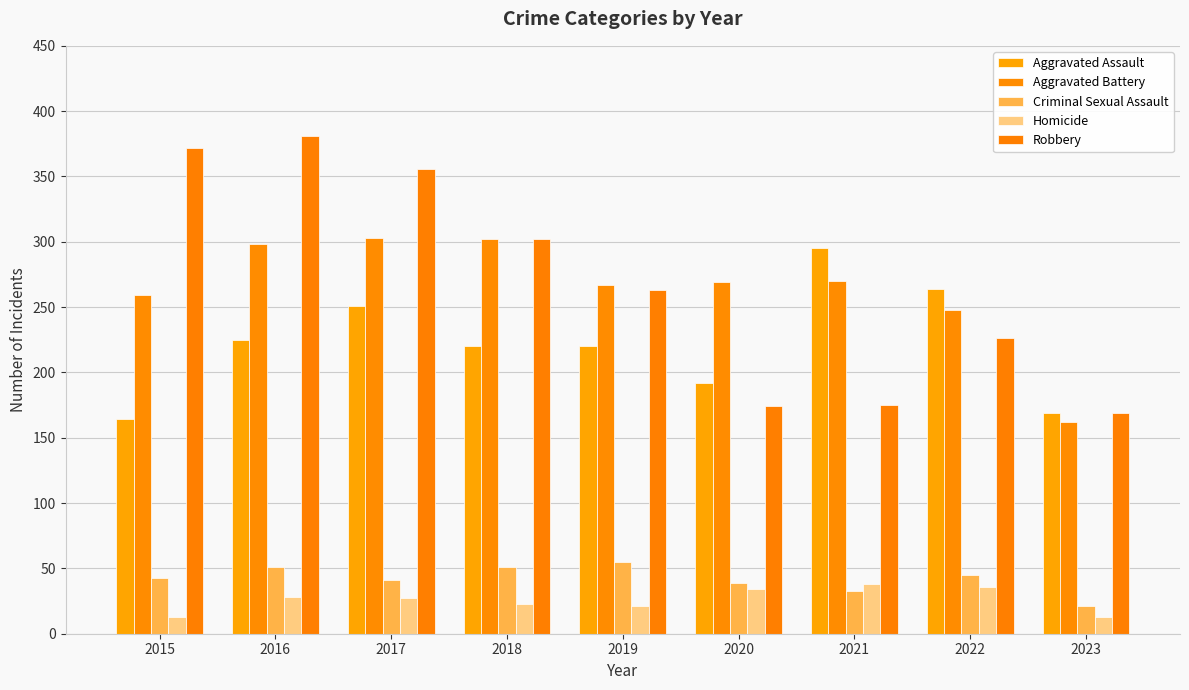

What is the difference between the highest and lowest values at 2016?

353